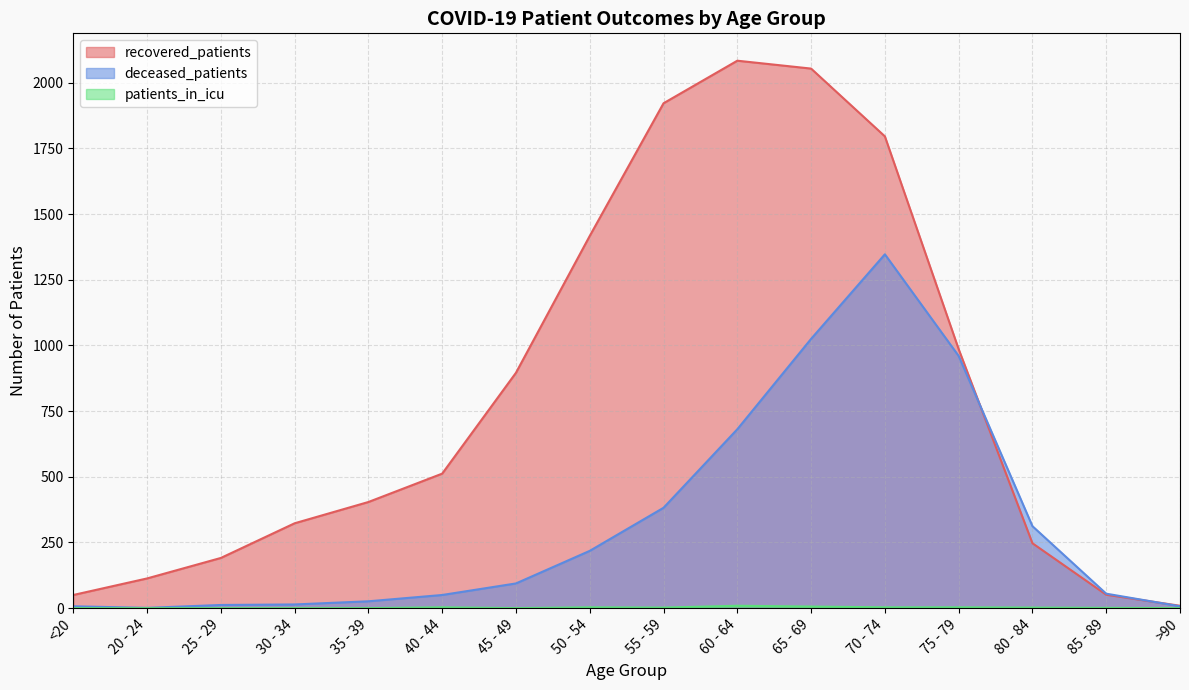

At 35 - 39, list the series in order from largest to smallest.

recovered_patients, deceased_patients, patients_in_icu